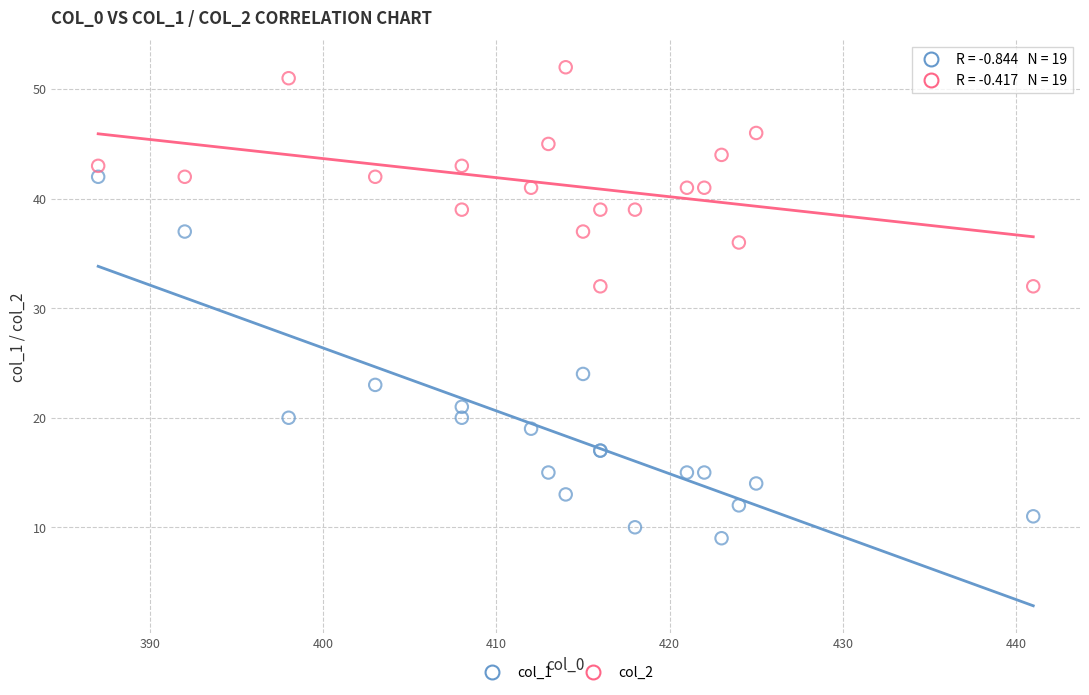

What is the X range (max minus min) for the scatter plot?

54